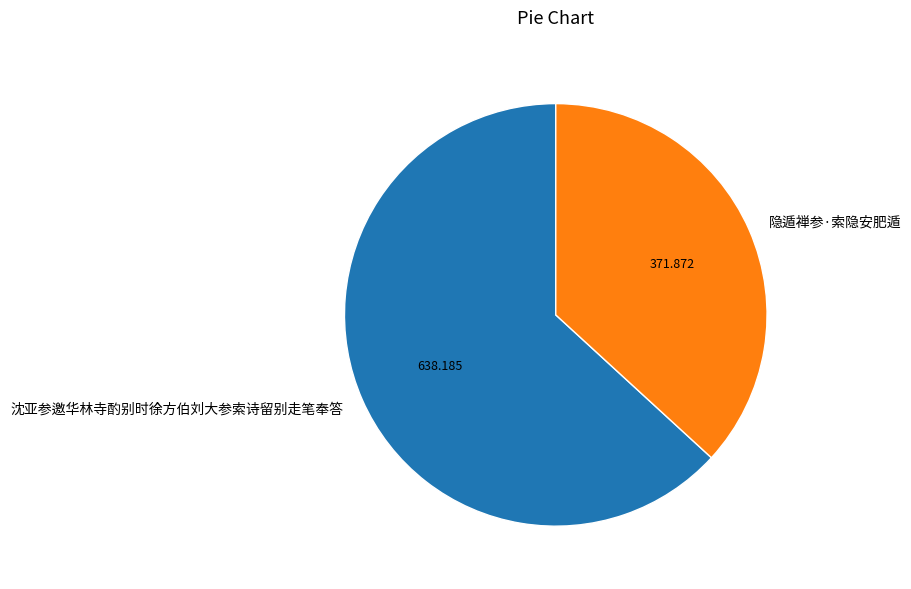

Does 隐遁禅参·索隐安肥遁 represent more than half of the total?

No